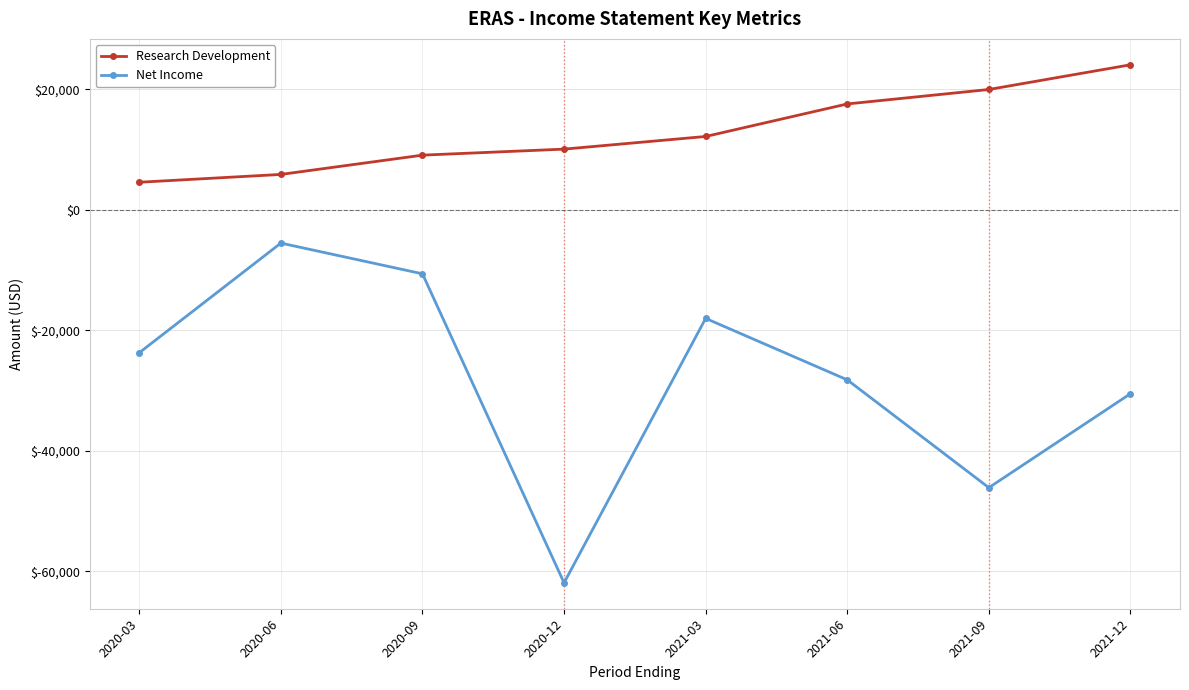

Which label corresponds to the largest value in the chart?

2021-12